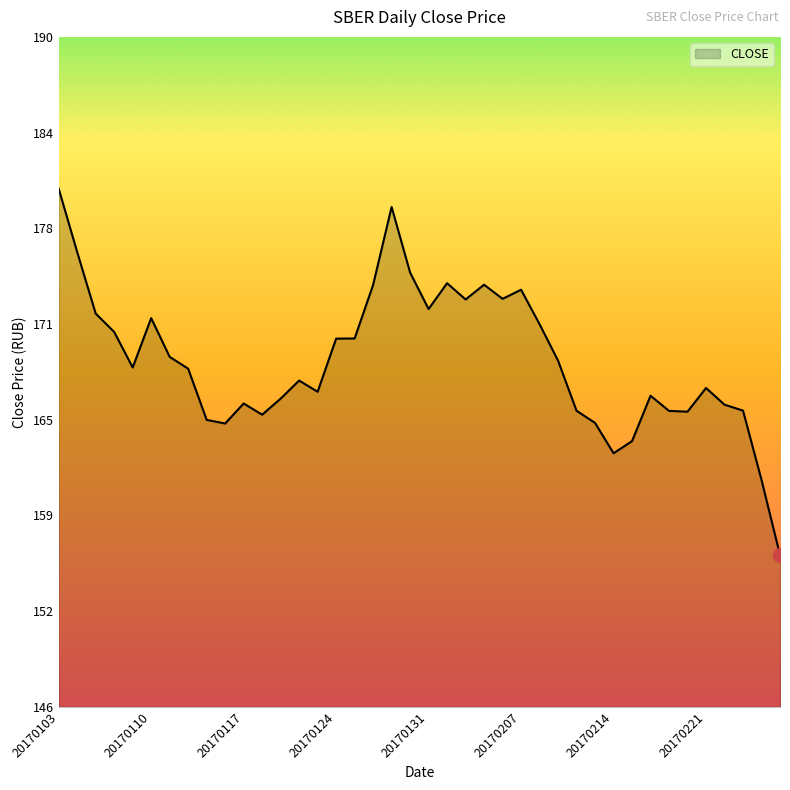

Reading left to right, transcribe all the data shown in this chart.

180.1	175.9	171.9	170.7	168.3	171.6	169.1	168.3	164.9	164.7	166.0	165.2	166.3	167.5	166.8	170.2	170.3	173.8	178.9	174.6	172.2	173.9	172.8	173.8	172.9	173.5	171.2	168.8	165.5	164.7	162.7	163.5	166.5	165.5	165.4	167.0	165.9	165.5	160.9	156.0